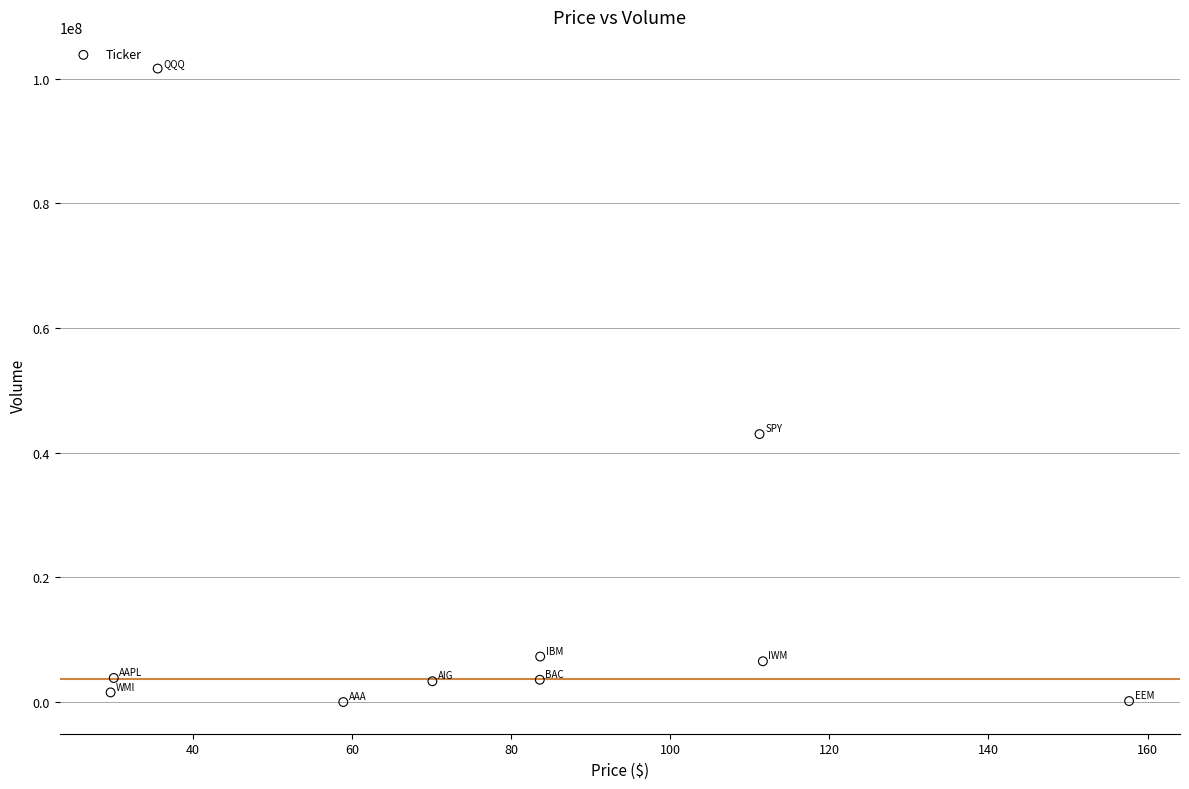

What Y value in the scatter plot is closest to 50816150?

42989300